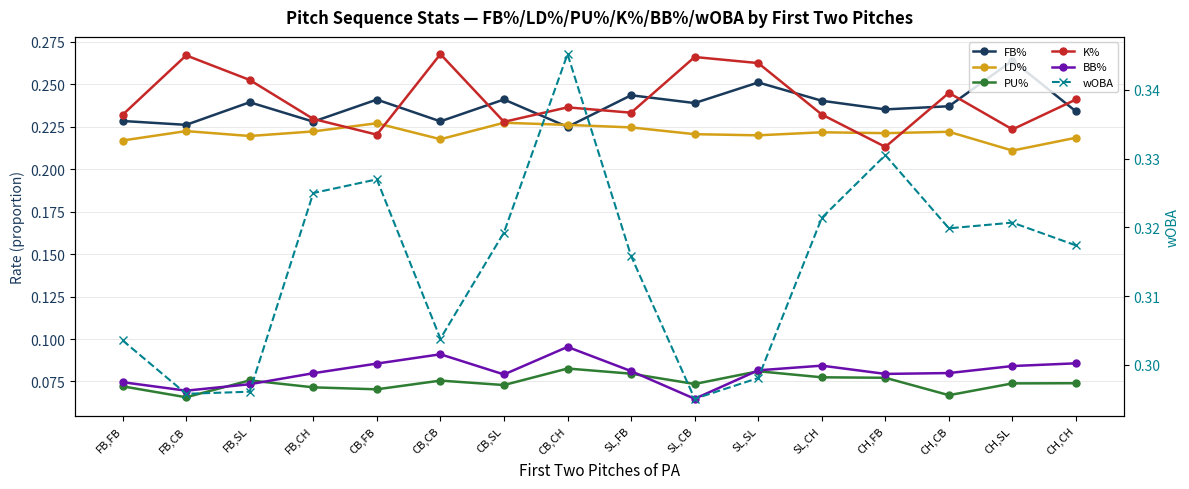

Is this an area chart (filled region under the line)?

No